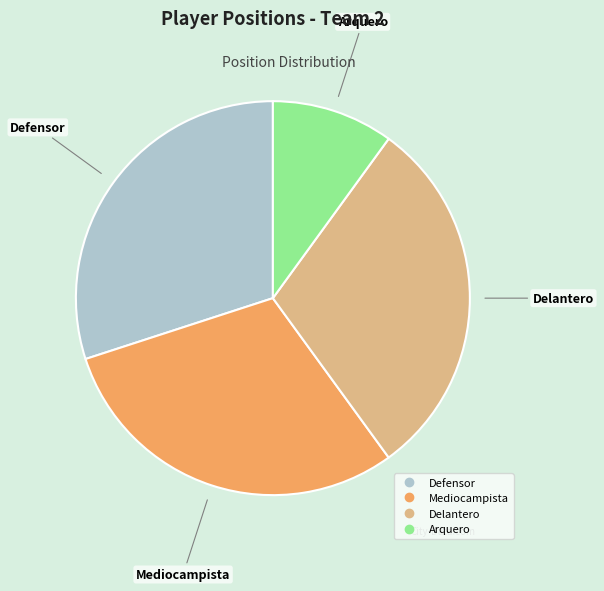

Does Delantero represent more than half of the total?

No